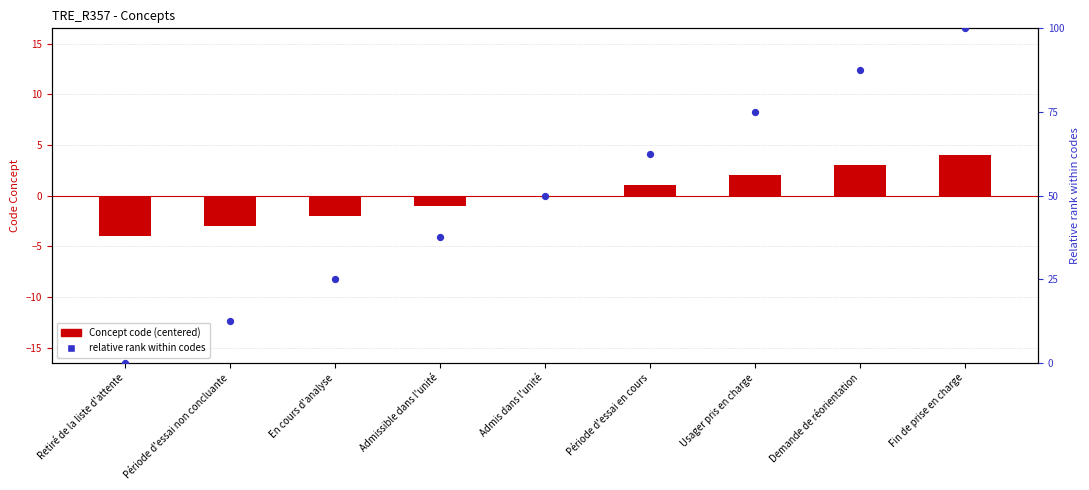

Which series has the largest total across all categories?

relative rank (%)